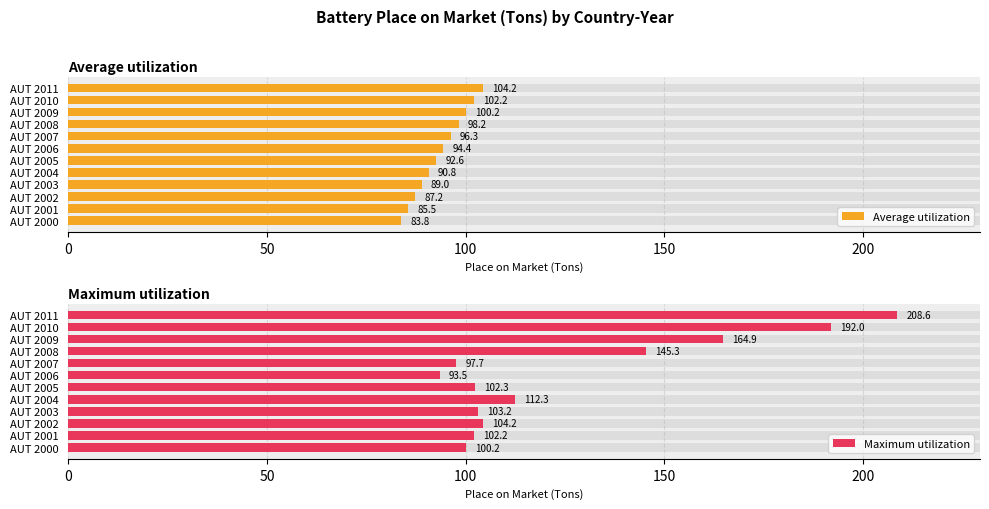

Between AUT 2010 and AUT 2009, which is larger?

AUT 2010